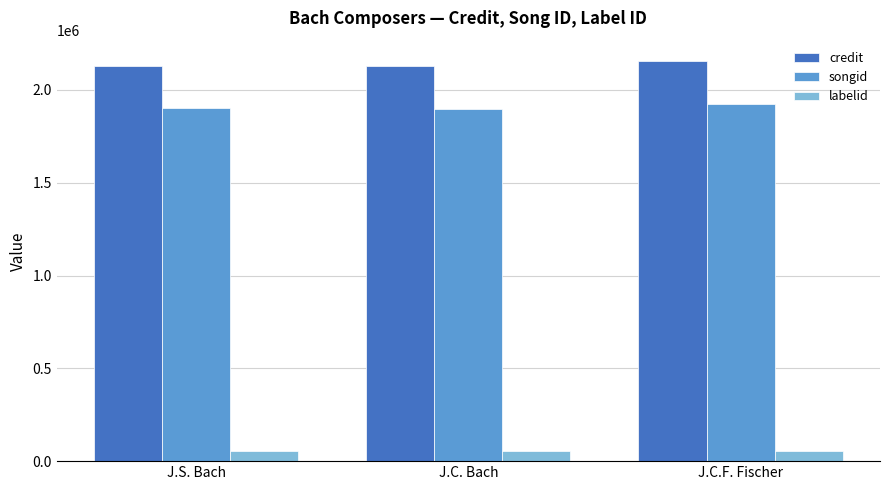

What is the value of the credit bar at the 1st from the left?

2130586